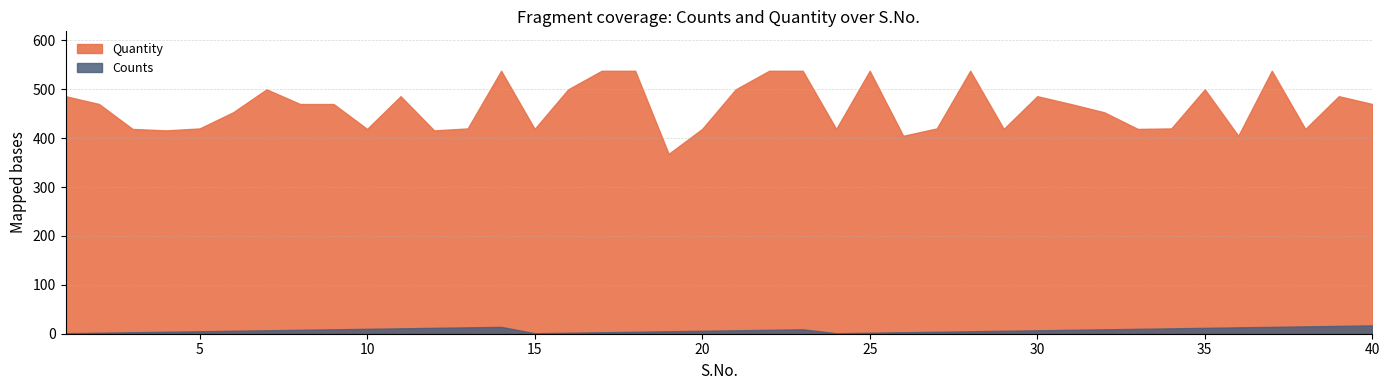

Is the value of Quantity at 20 greater than the value of Counts at 15?

Yes